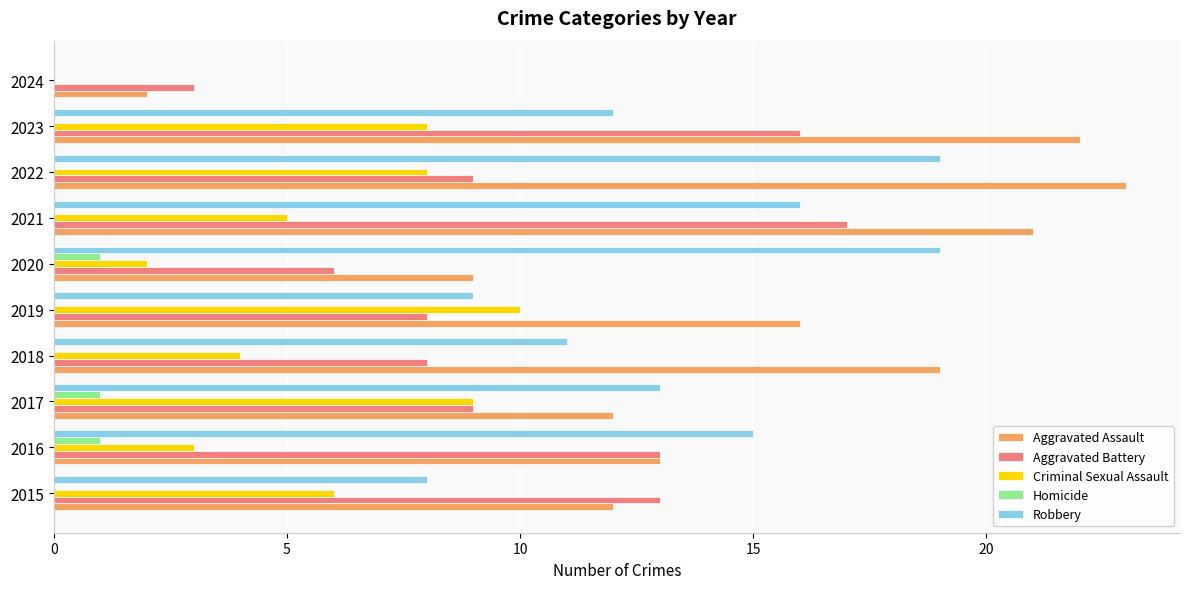

Which category has the highest value in the Aggravated Battery series?

2021